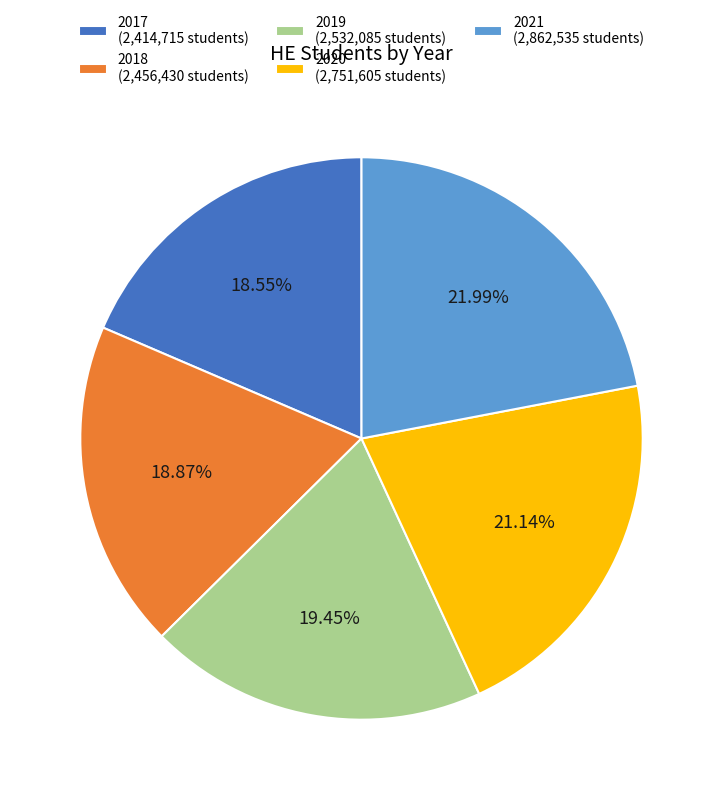

Does any single category account for the majority?

No